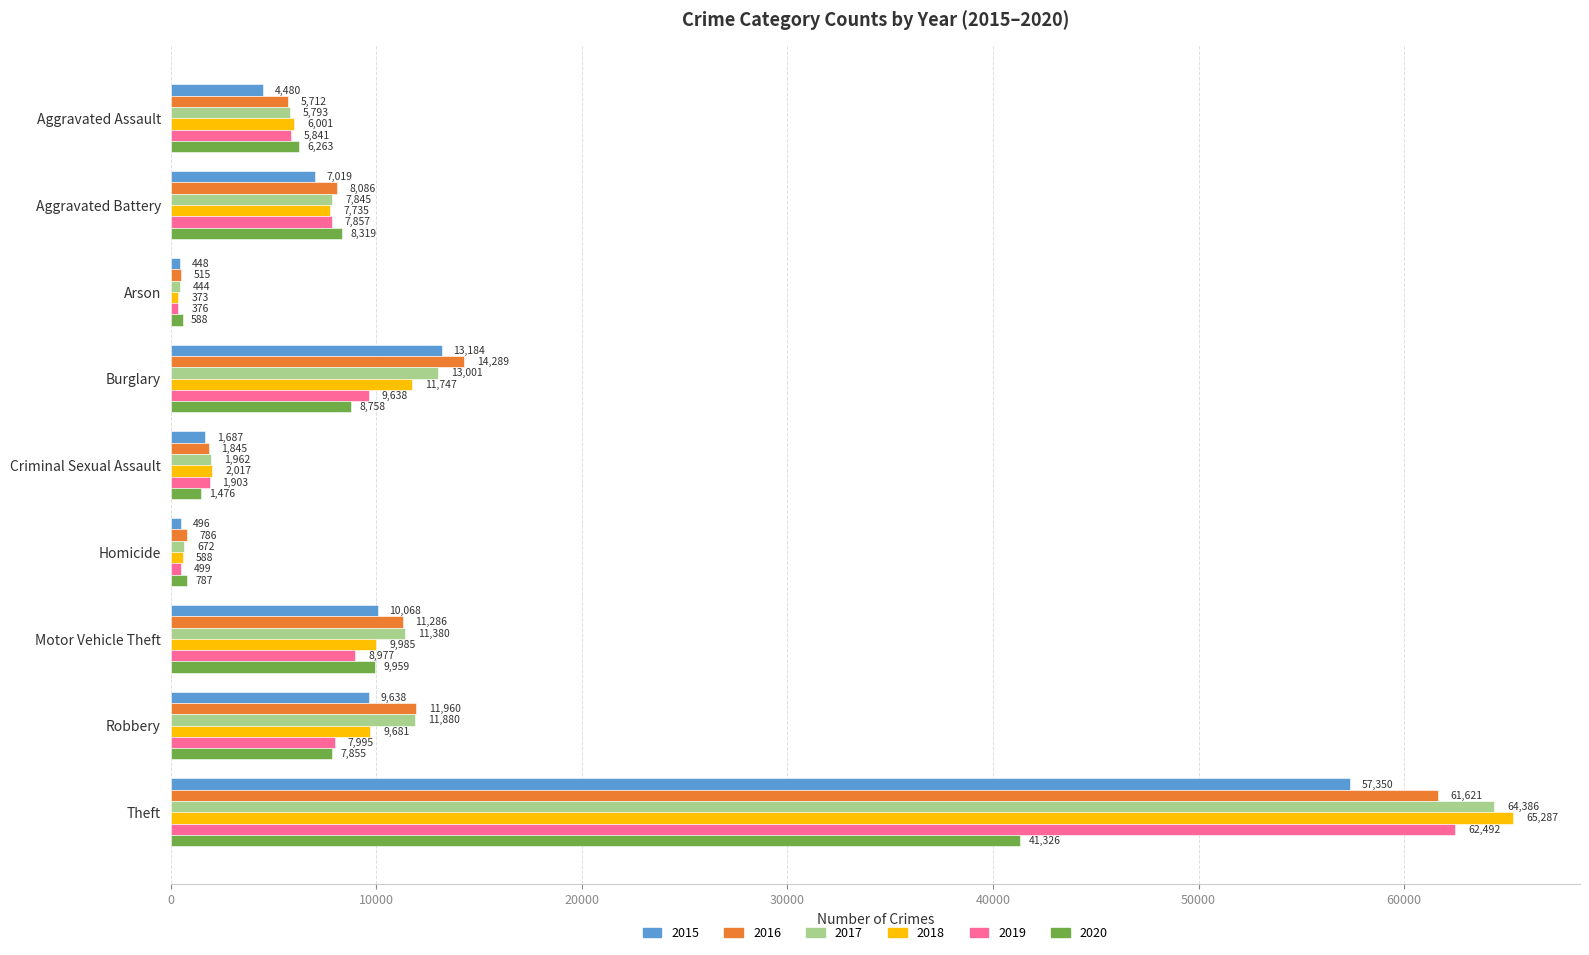

Rank the series by their maximum value, from highest to lowest.

2018, 2017, 2019, 2016, 2015, 2020